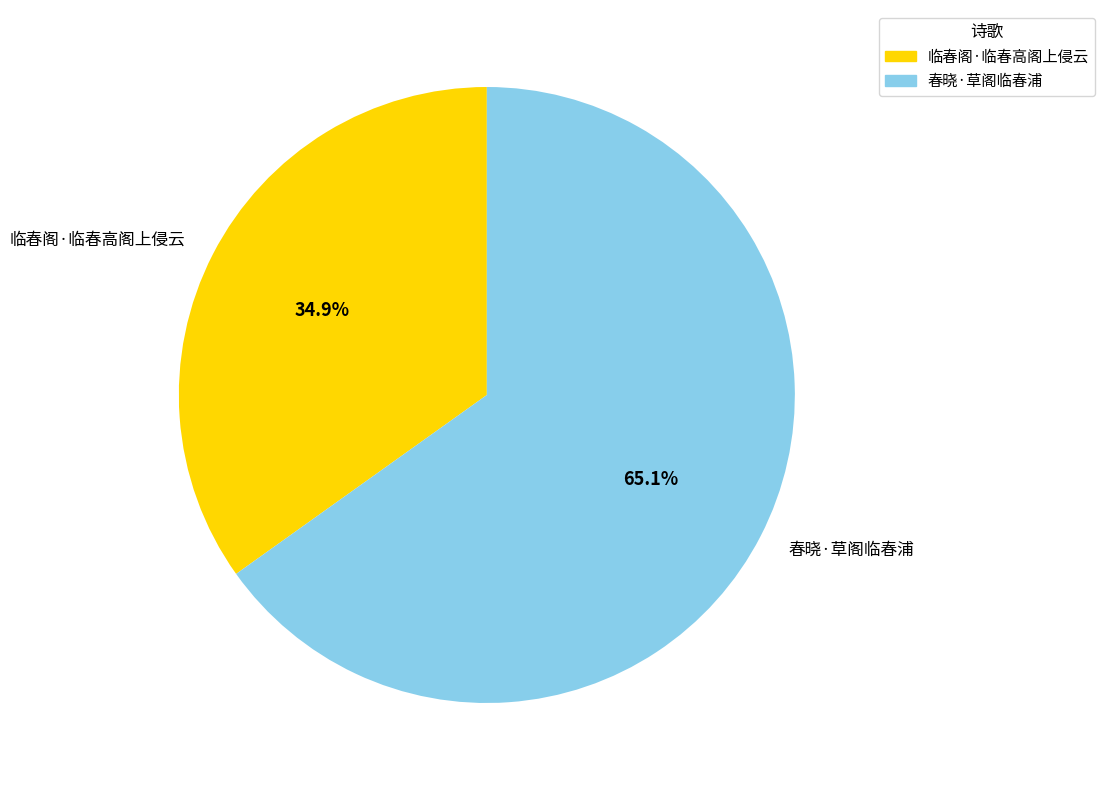

To the nearest percent, what portion does 春晓·草阁临春浦 represent?

65%